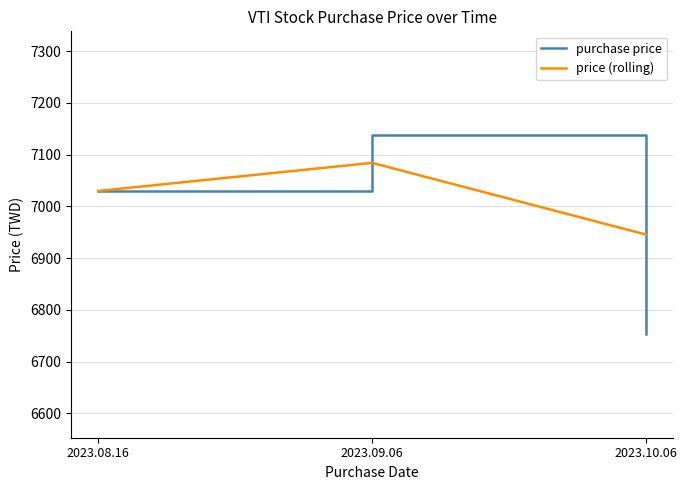

Which series changed the most between 2023.09.06 and 2023.10.06?

purchase price